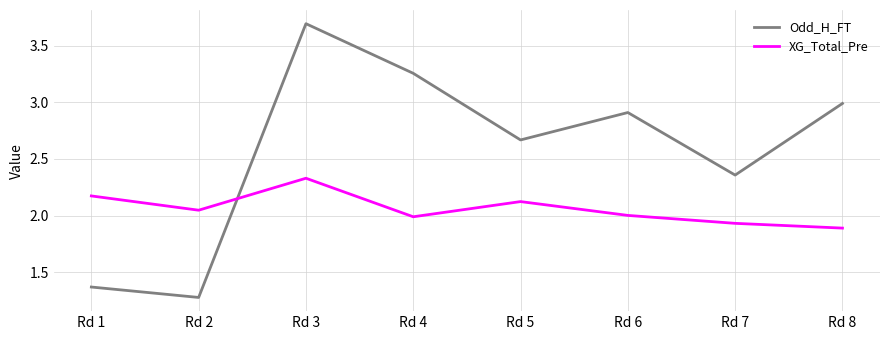

Which series has the largest total across all categories?

Odd_H_FT